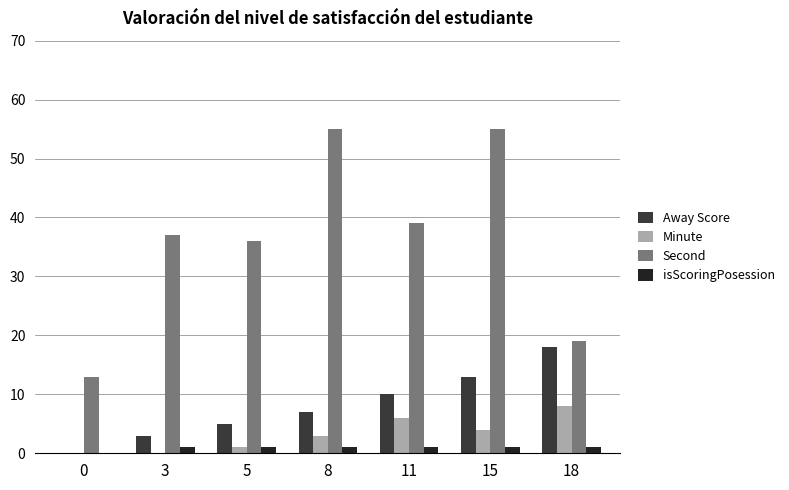

True or false: Away Score has a value of 3 at 3.

True